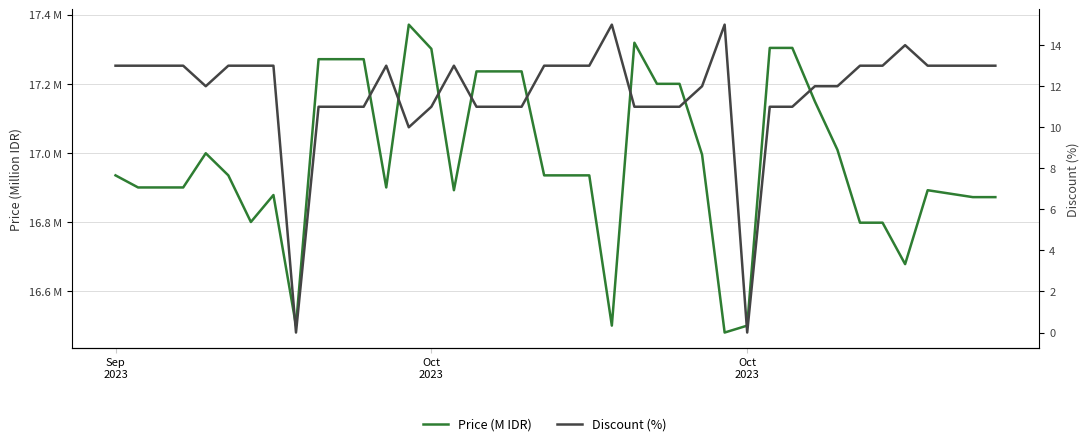

Does the chart have visible grid lines?

Yes